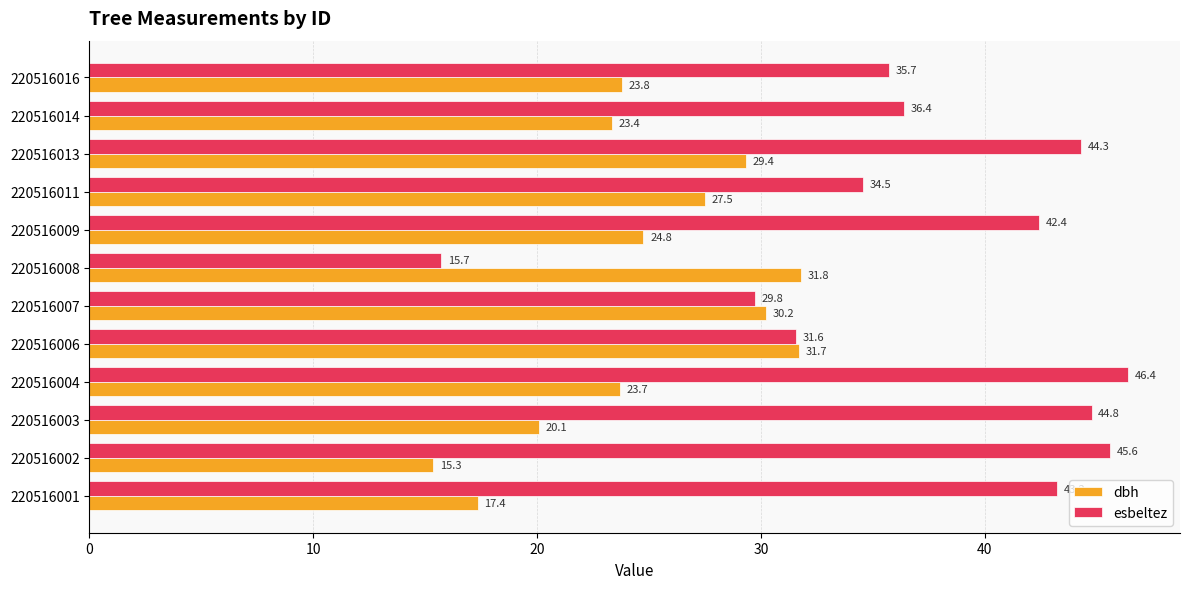

Is it true that dbh equals 29.4 at 220516013?

True